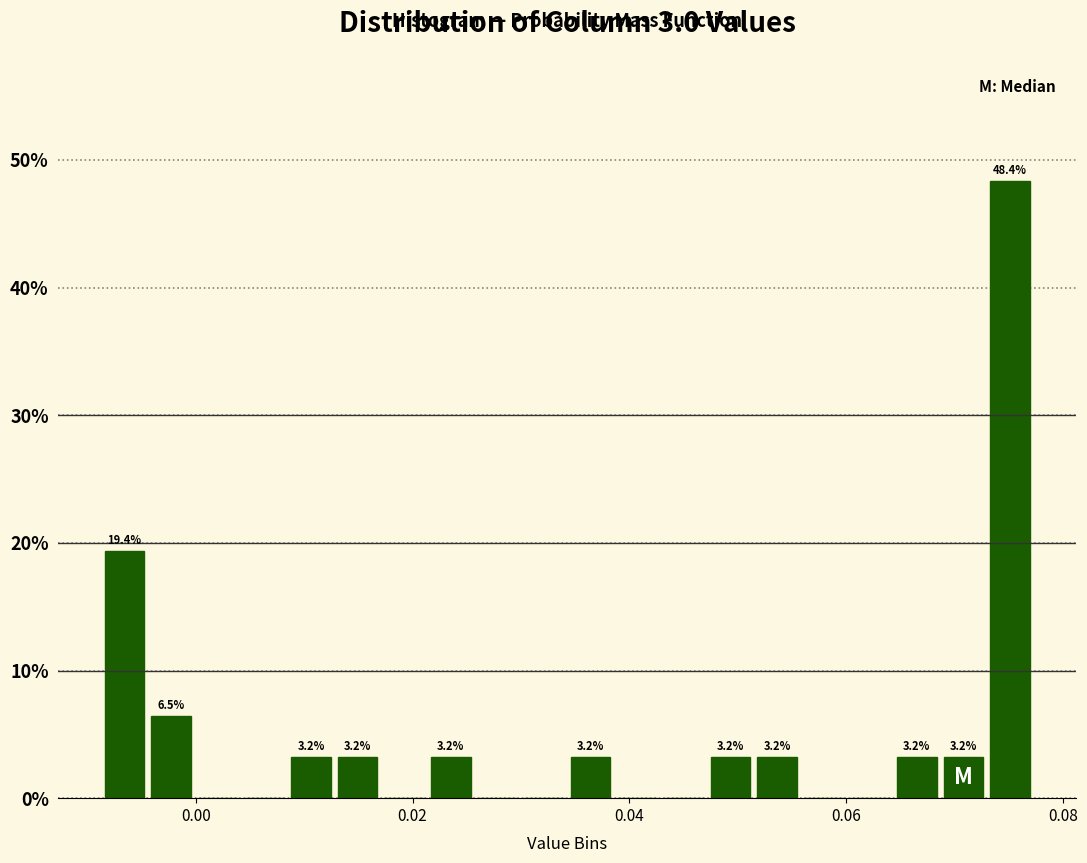

Read against the x-axis, roughly where is the centre of the tallest bar?

0.076